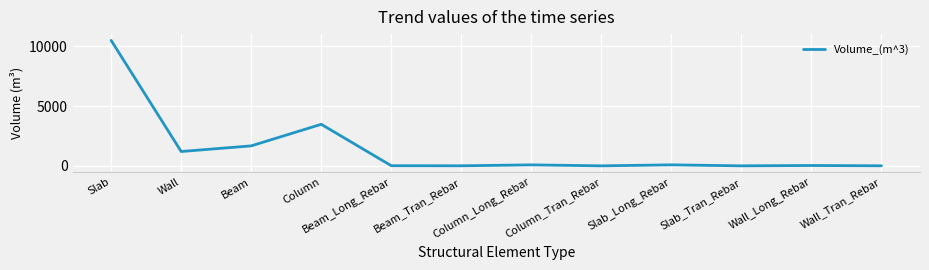

Is it true that the value at Slab is 10487.1?

True